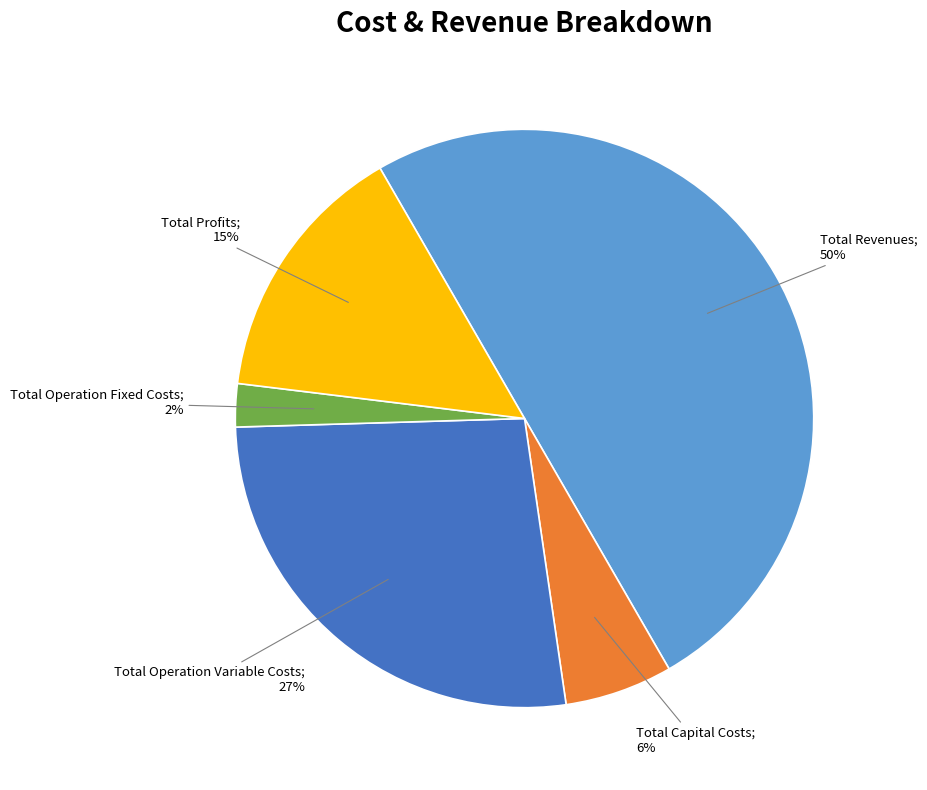

To the nearest percent, what is the average slice percentage?

20%